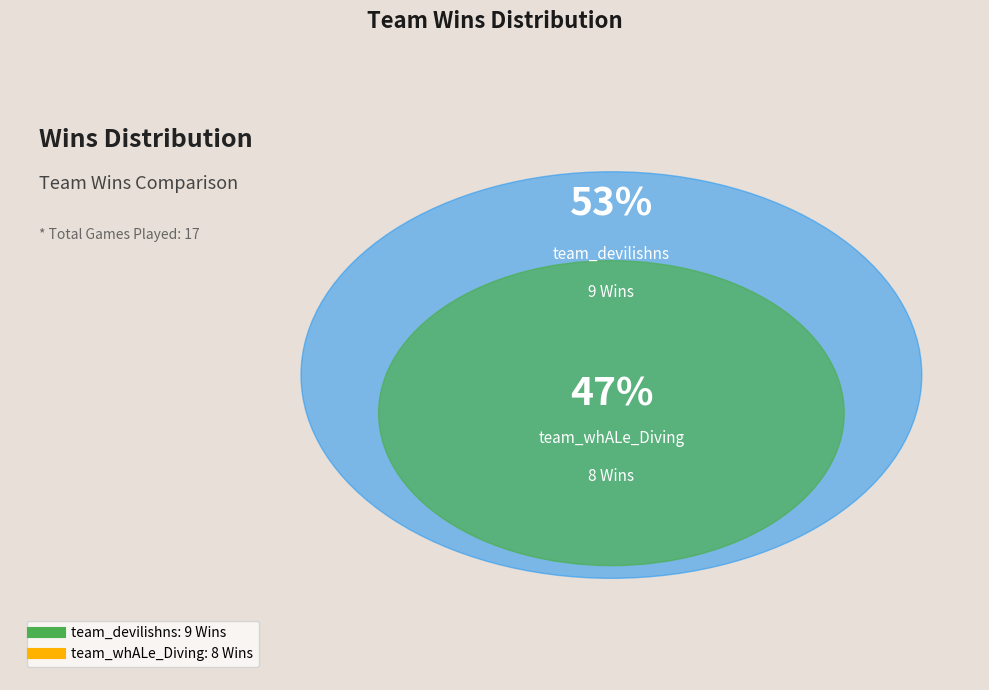

What is the majority slice?

team_devilishns